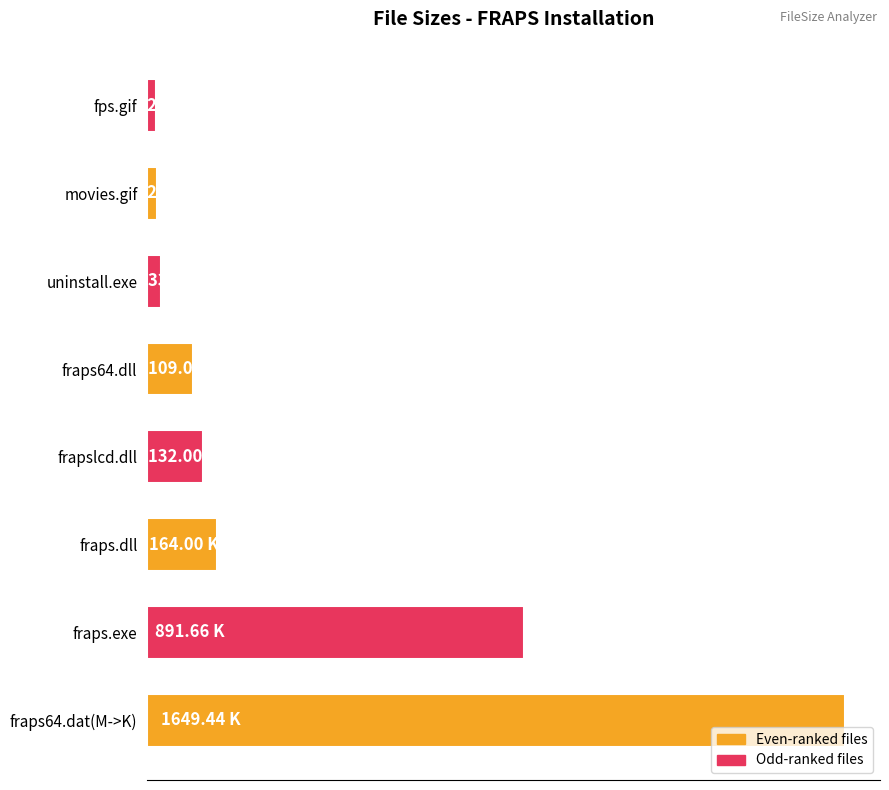

Where is the data nearest to the value 835?

fraps.exe